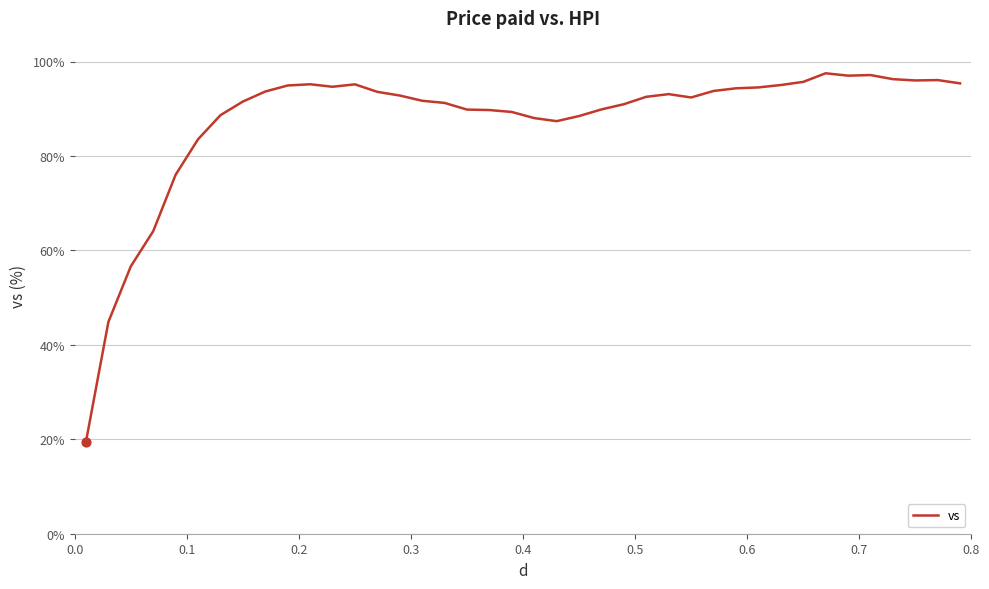

What is the minimum value shown in the chart?

19.5